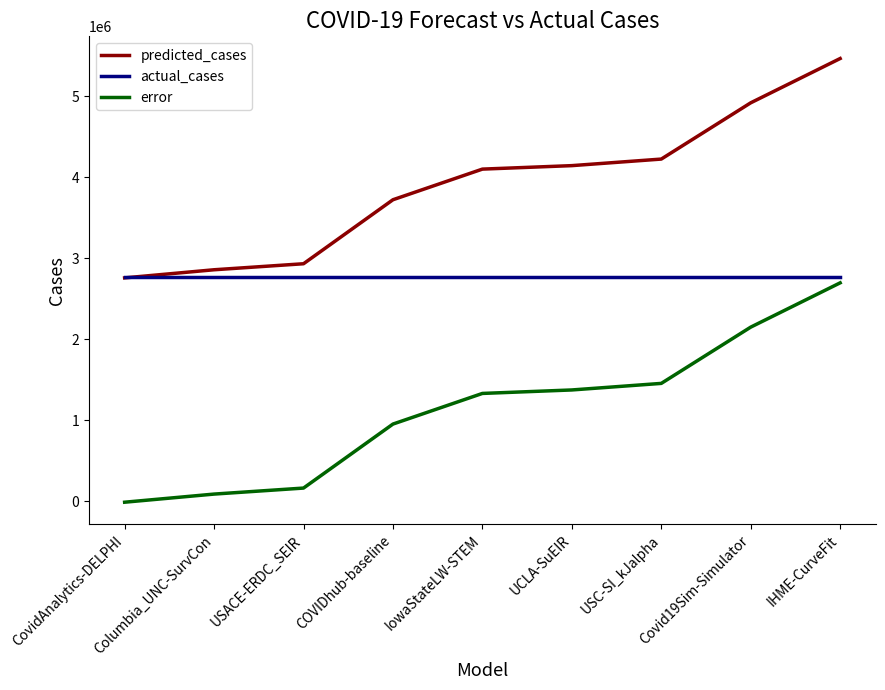

The predicted_cases series shows 4145312.1 at UCLA-SuEIR. True or false?

True